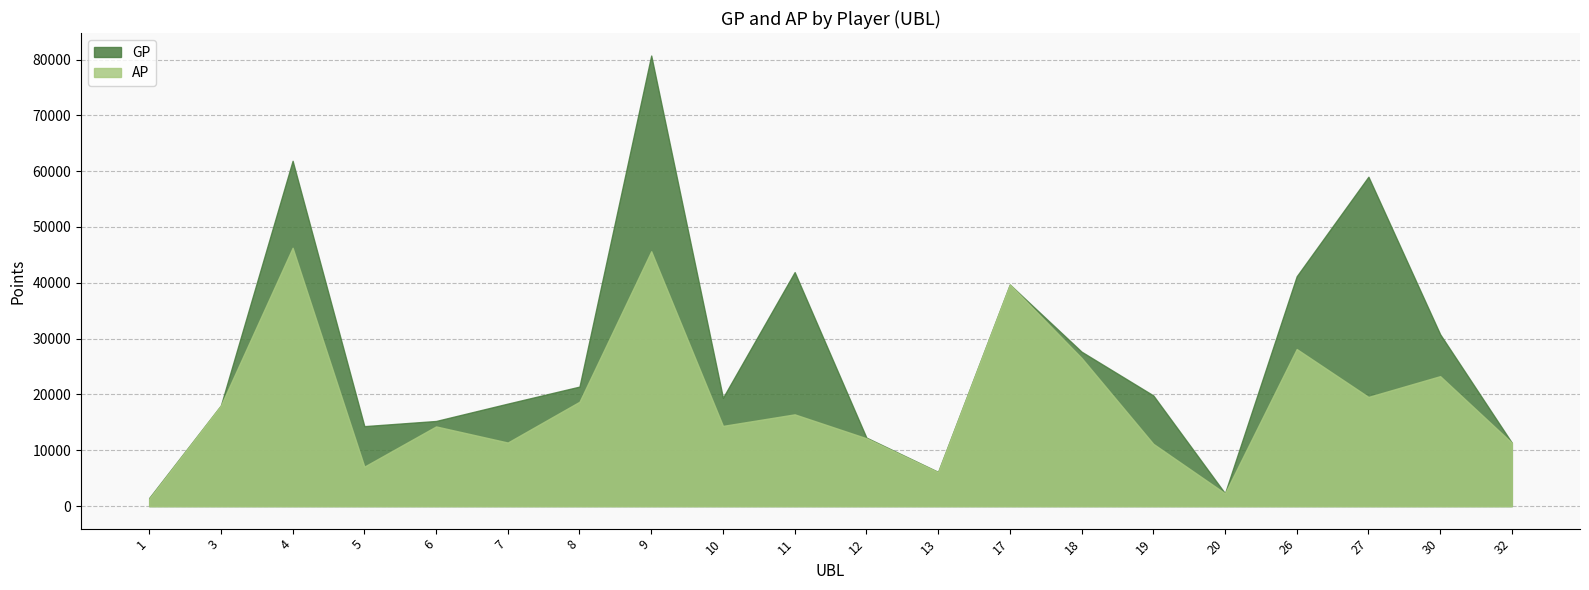

Reading left to right, list all the values displayed in this chart.

GP: 1445	18025	61852	14321	15247	18357	21405	80708	19402	41915	12270	6123	39687	27662	19828	2295	41168	59000	30781	11338
AP: 1338	18025	46275	7070	14272	11387	18692	45653	14367	16435	12153	6077	39687	26544	11161	2295	28135	19556	23278	11338